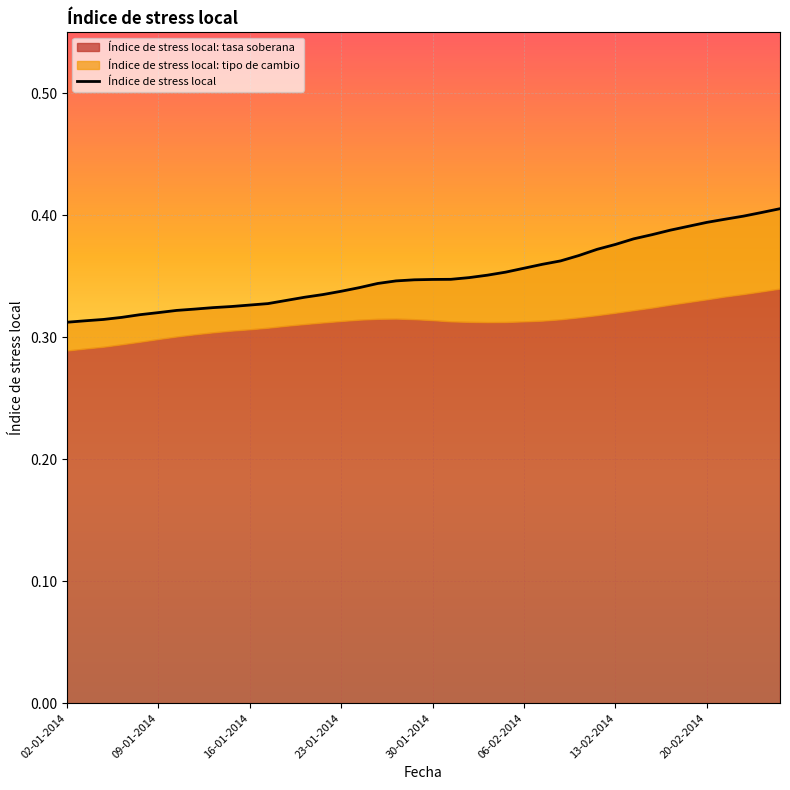

What position from the left is 23?

24